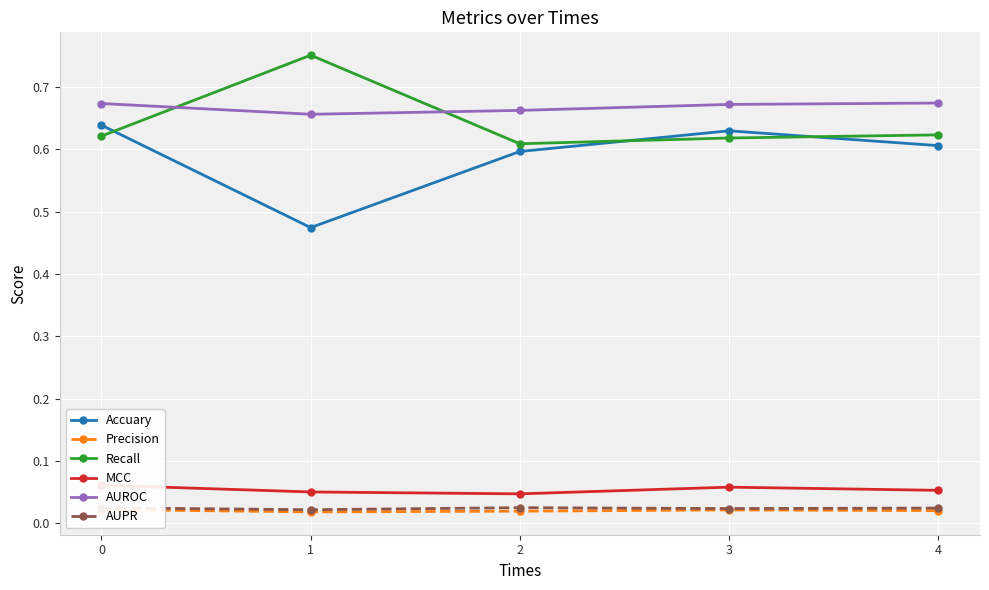

At which label is AUROC closest to 0?

1